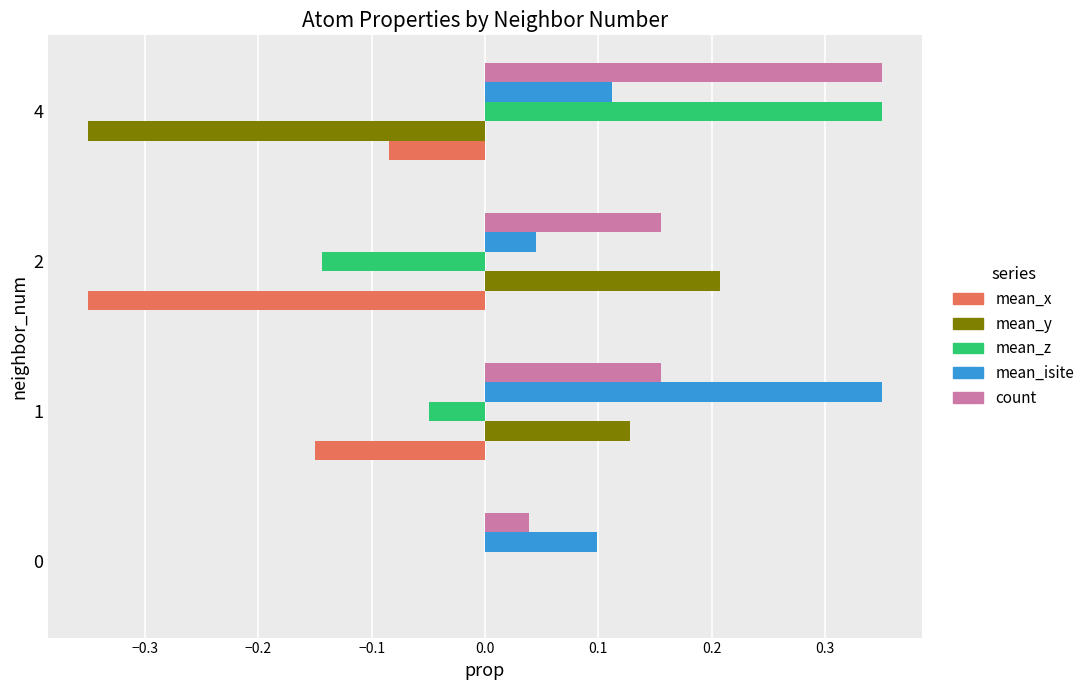

Is it true that count equals 0.2 at 1?

True